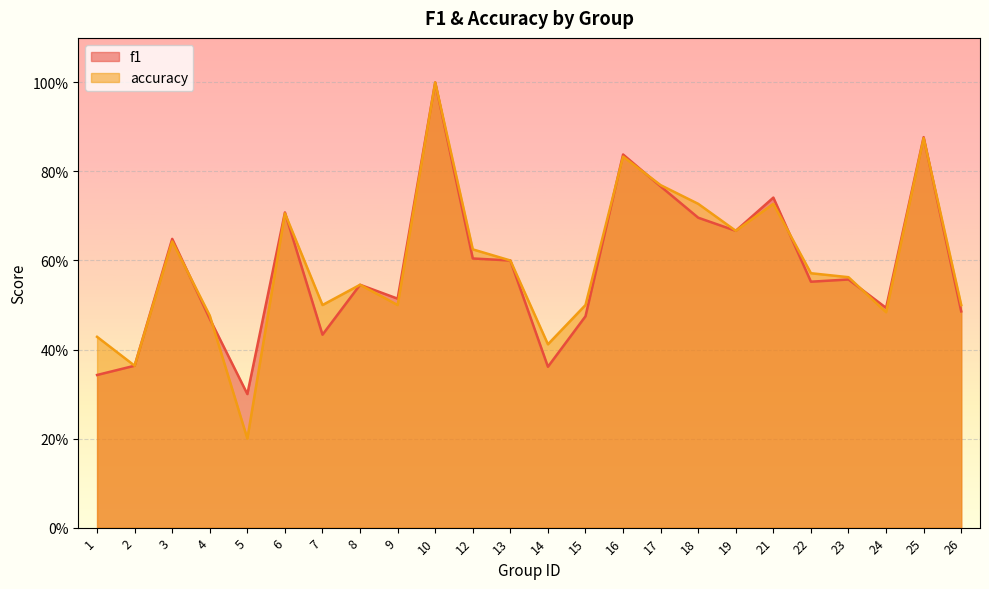

Does the chart display data point markers on the line(s)?

No